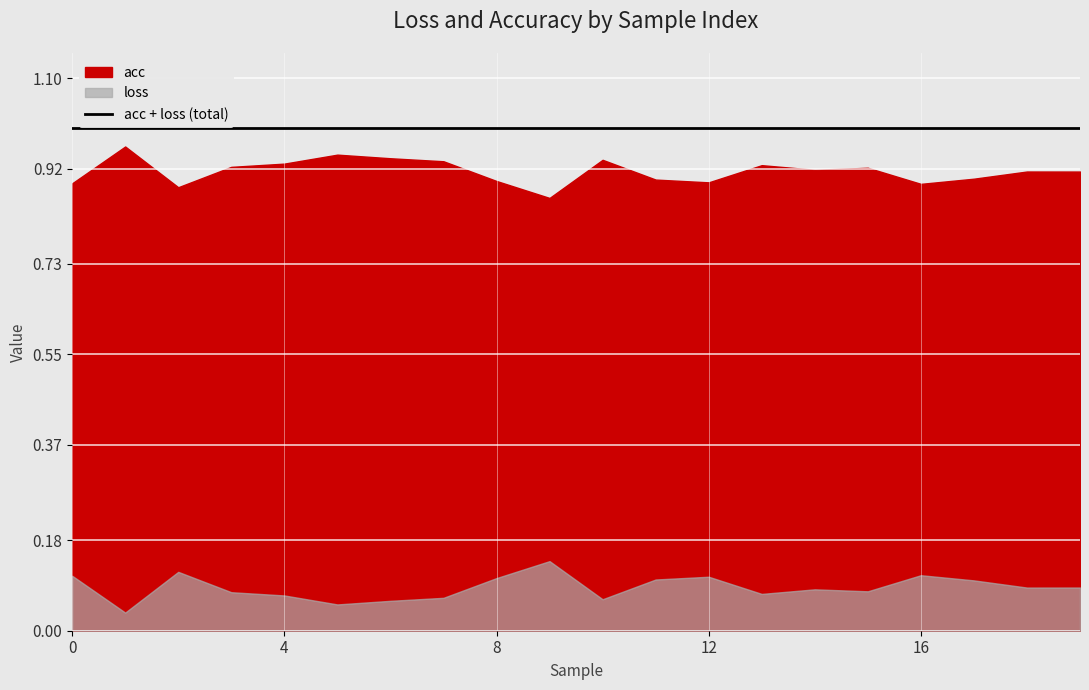

True or false: loss has more than 1 interior local peaks.

True